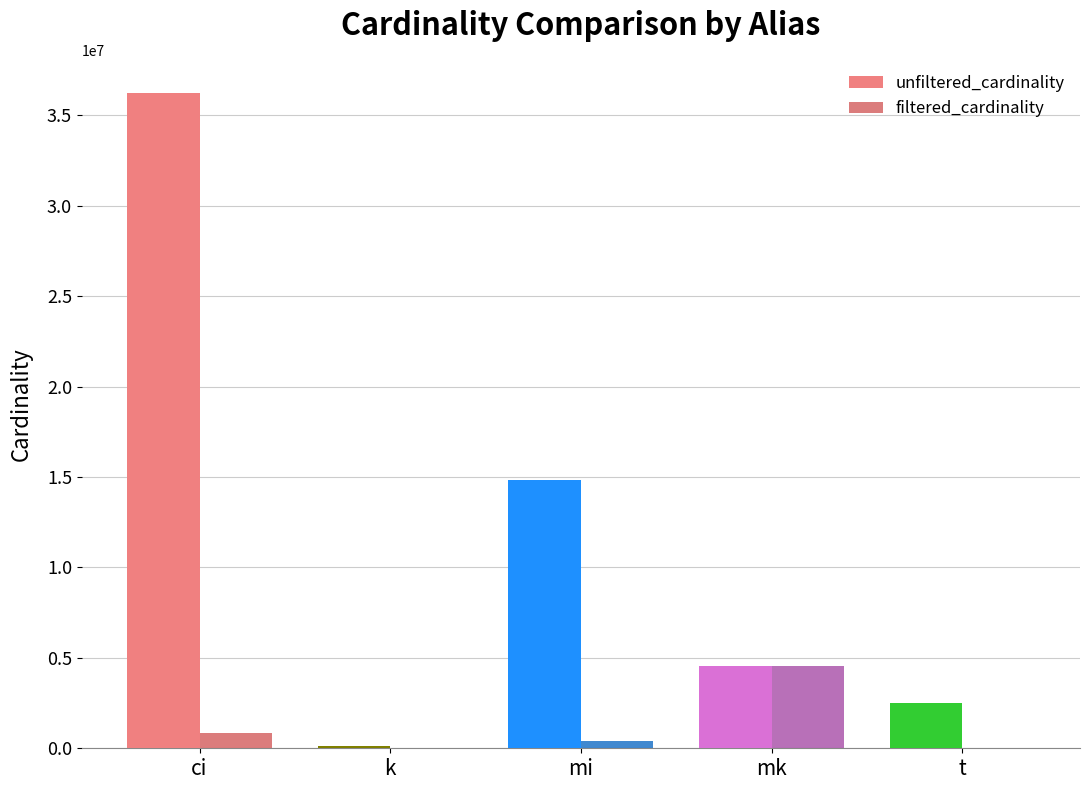

The unfiltered_cardinality series shows 3146048 at mk. True or false?

False